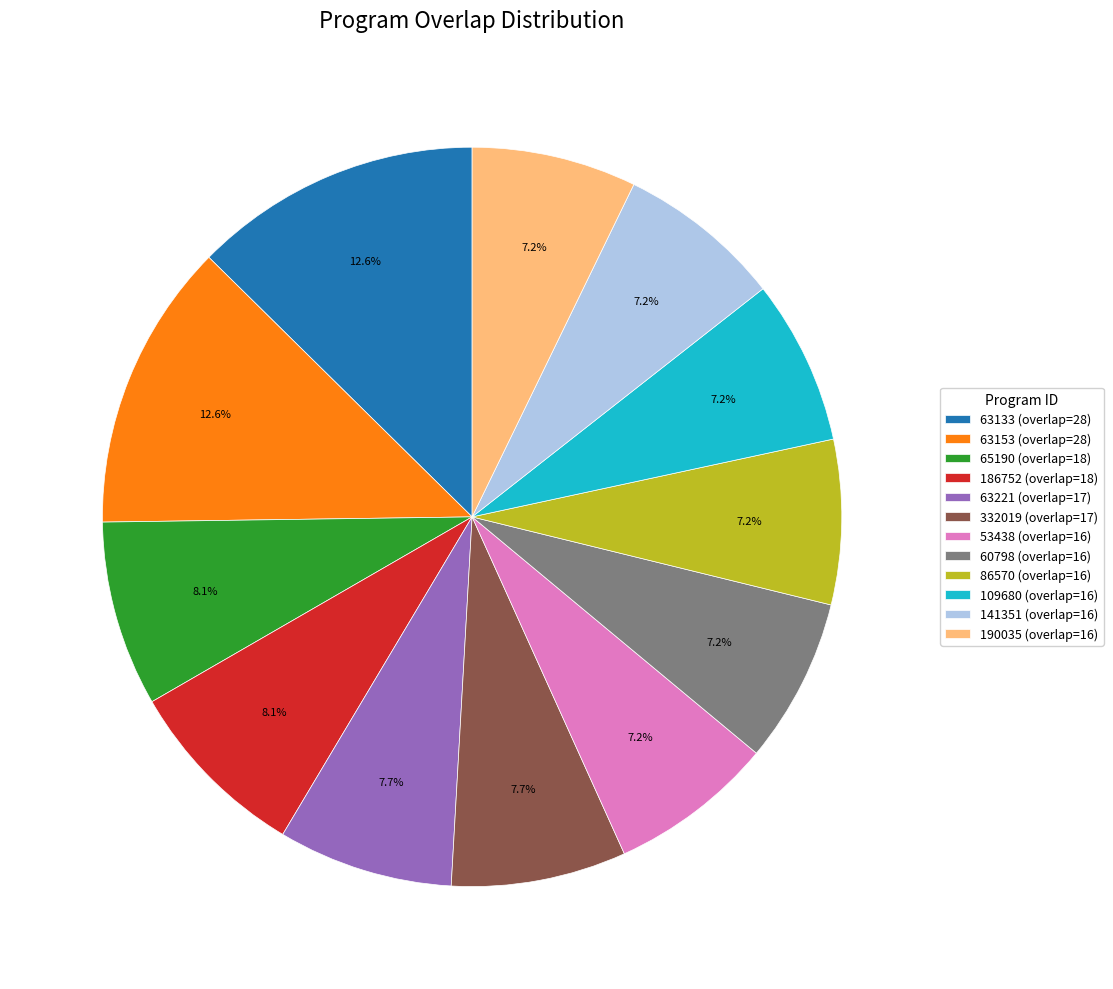

Is 186752 (overlap=18) the majority of the pie?

No